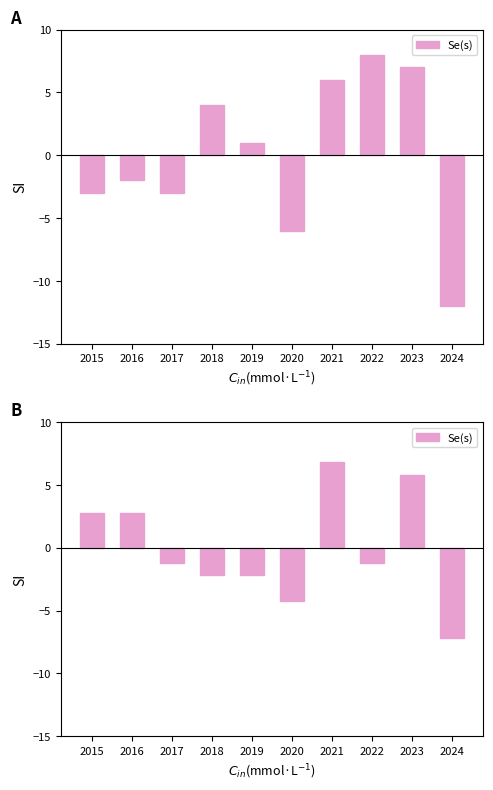

What is the difference between the values at 2024 and 2021?

14.0